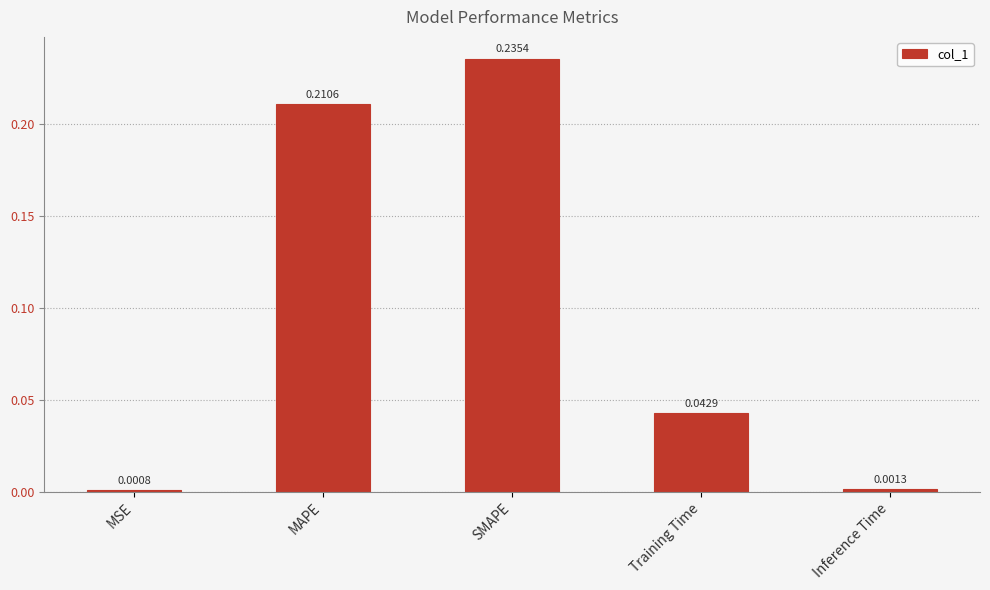

List the labels in order of value, smallest first.

MSE, Inference Time, Training Time, MAPE, SMAPE